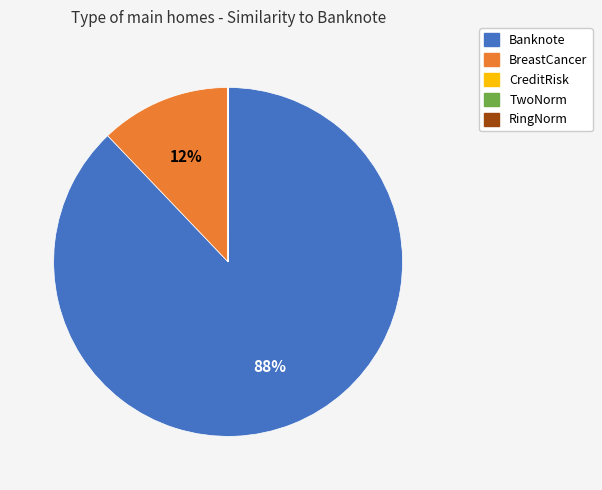

Does Banknote account for over 50% of the chart?

Yes